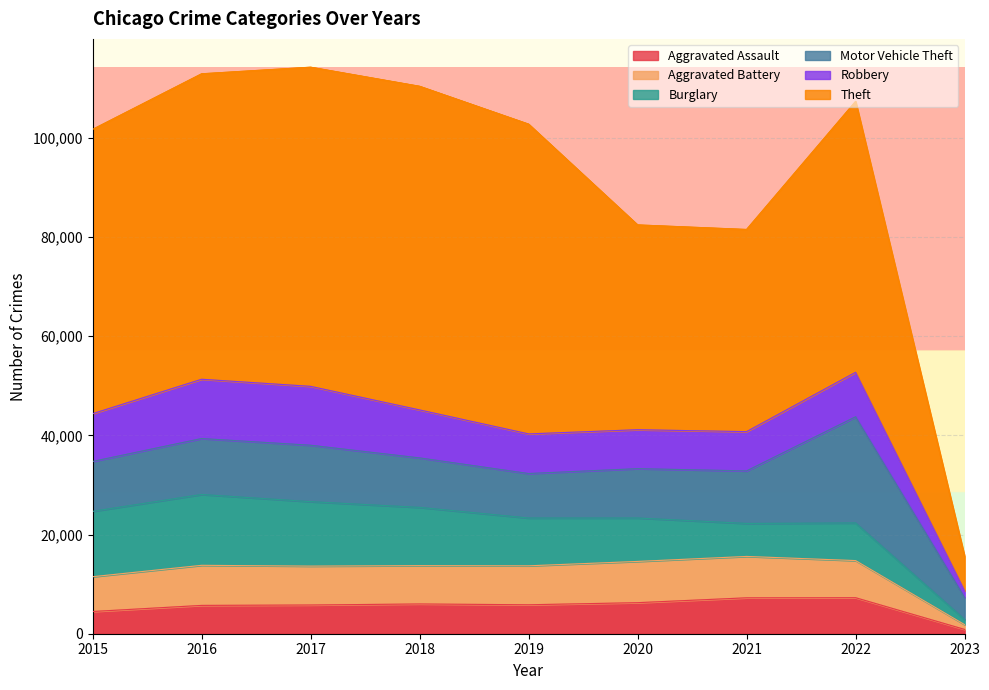

What is the highest value of the Aggravated Assault series?

7266